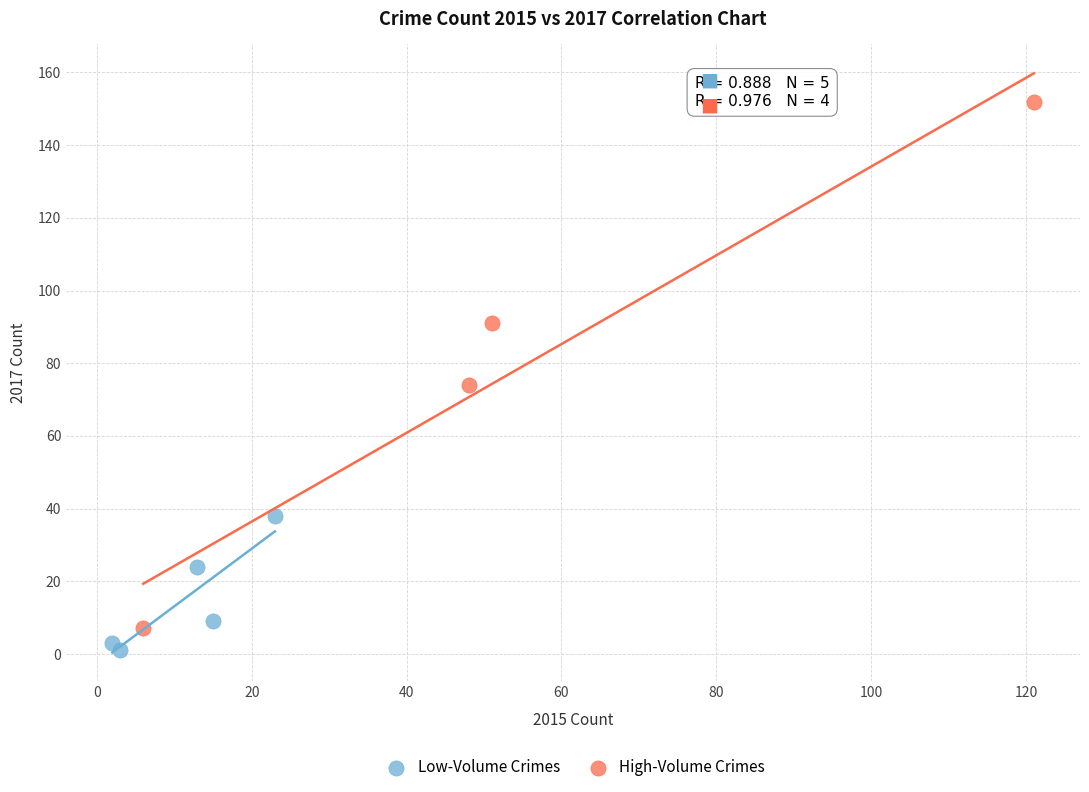

Which series has the largest Y range (max minus min)?

High-Volume Crimes